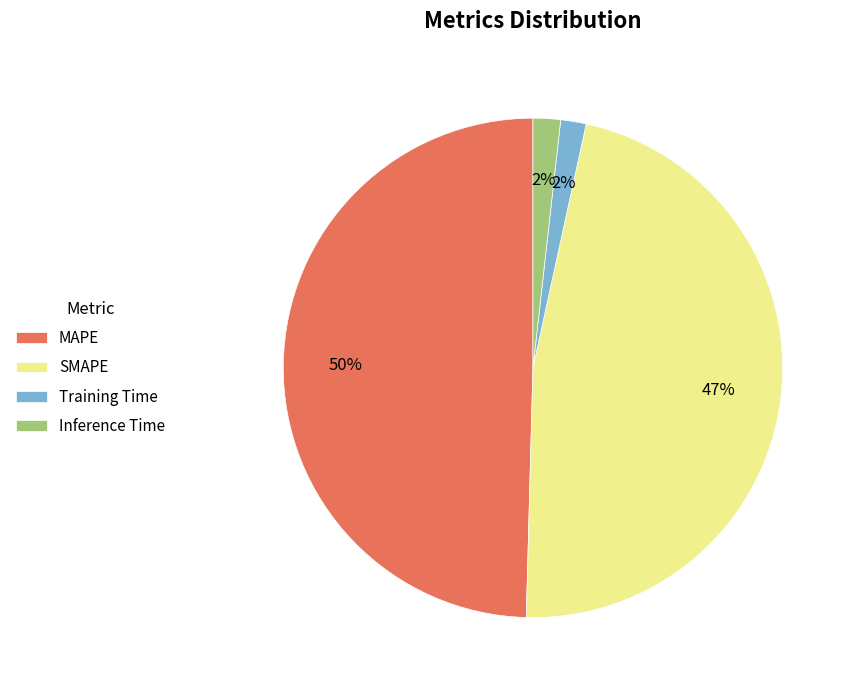

The MAPE slice represents 41% of the pie. True or false?

False